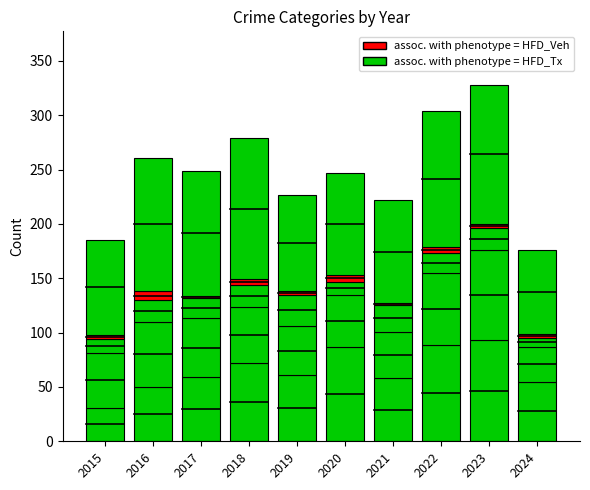

Between 2021 and 2022, which is larger?

2022